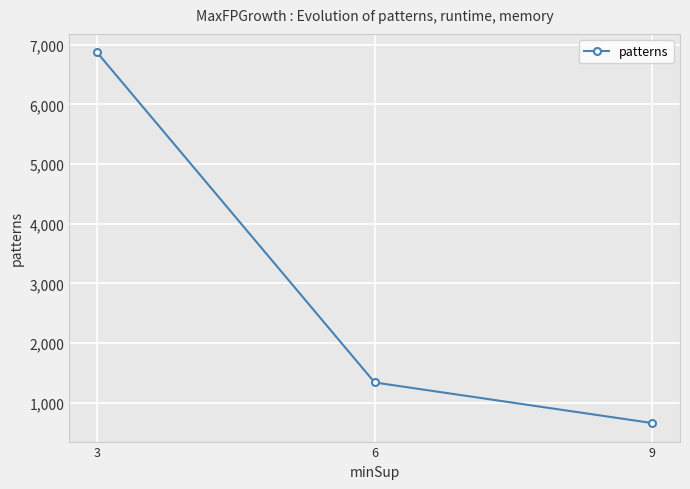

How many lines are shown in the chart?

1